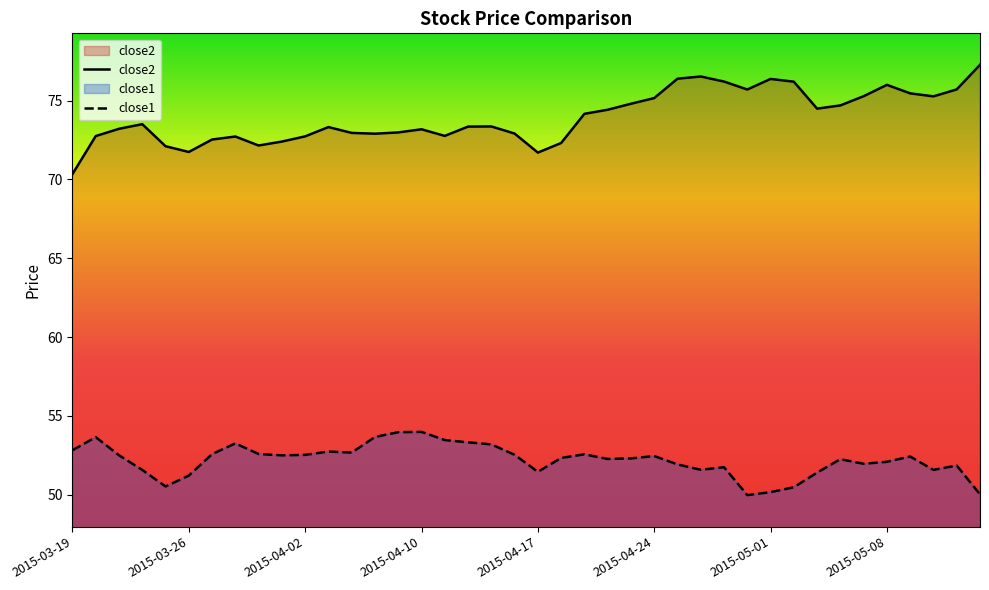

True or false: close1 has a value of 52.8 at 2015-03-19.

True